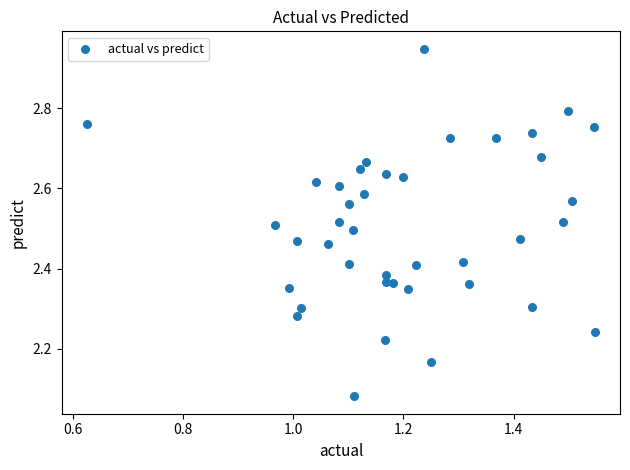

What is the range of Y values (max minus min)?

0.9